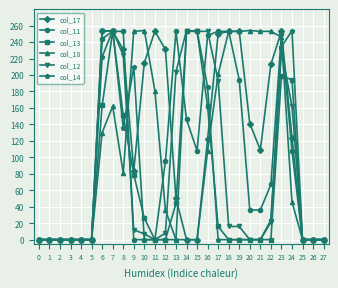

What is the difference between the col_17 values at 20 and 22?

72